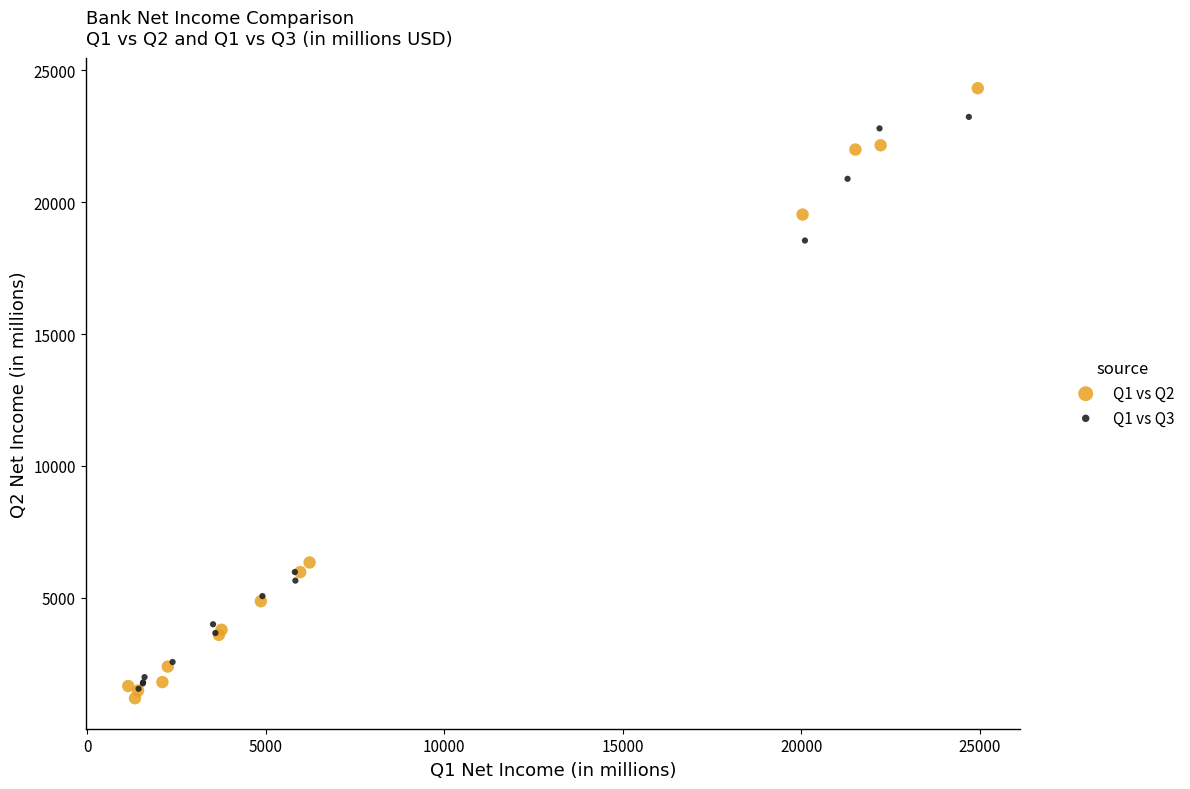

Which series reaches the maximum Y coordinate?

Q1 vs Q2